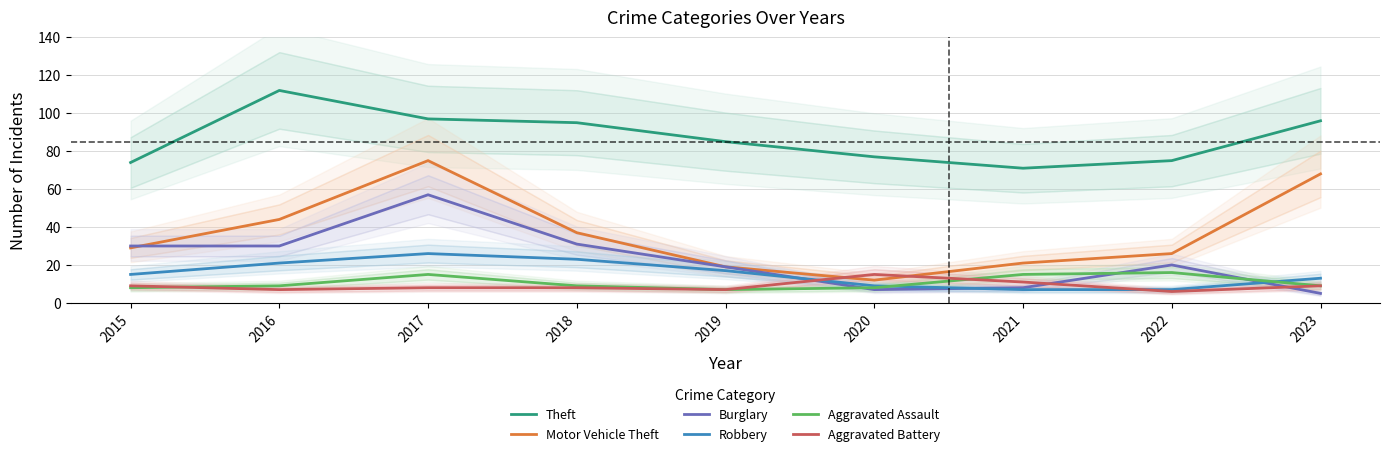

Between 2018 and 2020, which series saw the biggest shift?

Motor Vehicle Theft